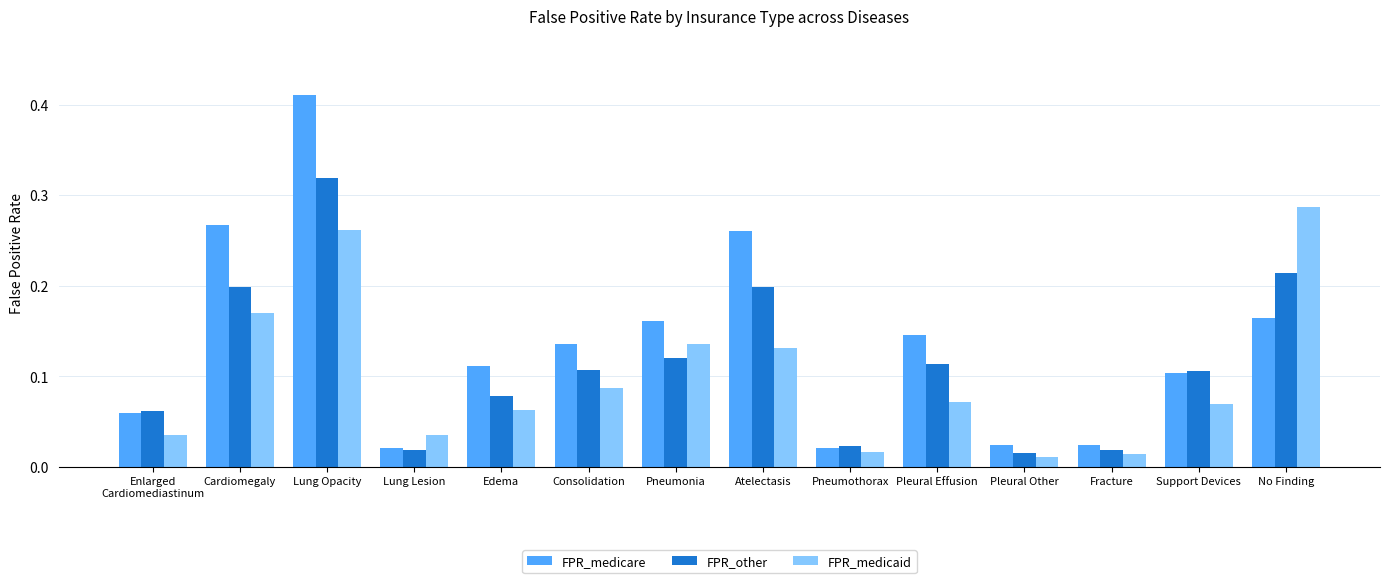

Rank the series by their maximum value, from highest to lowest.

FPR_medicare, FPR_other, FPR_medicaid